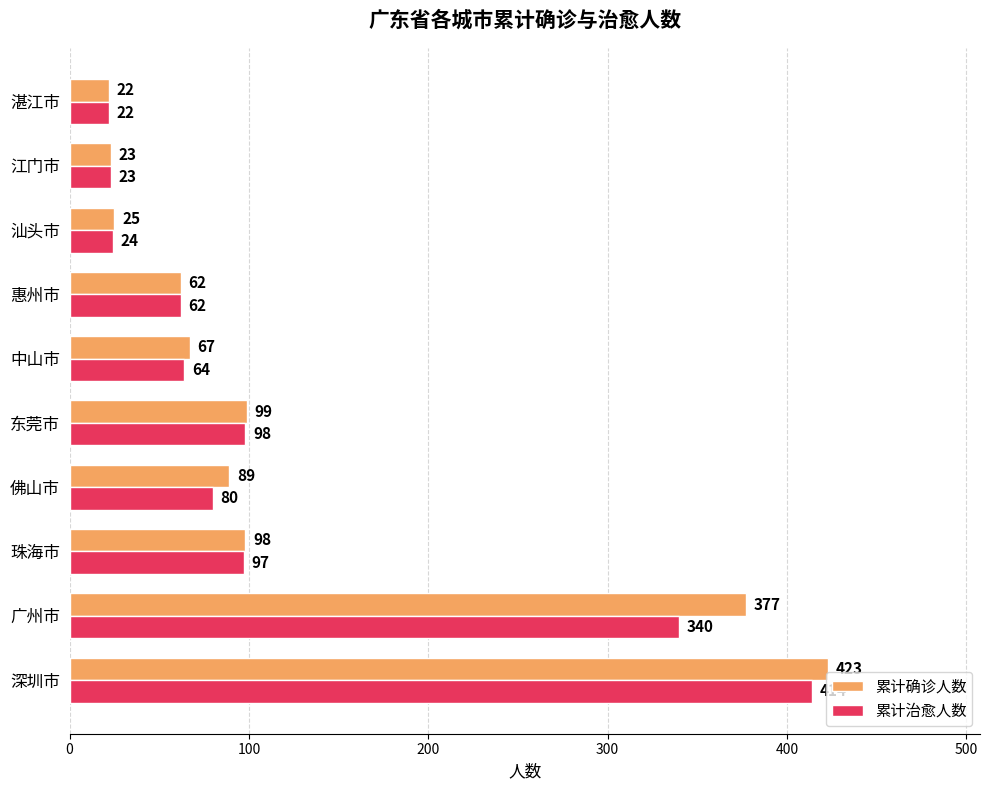

Which category has the highest value in the 累计确诊人数 series?

深圳市